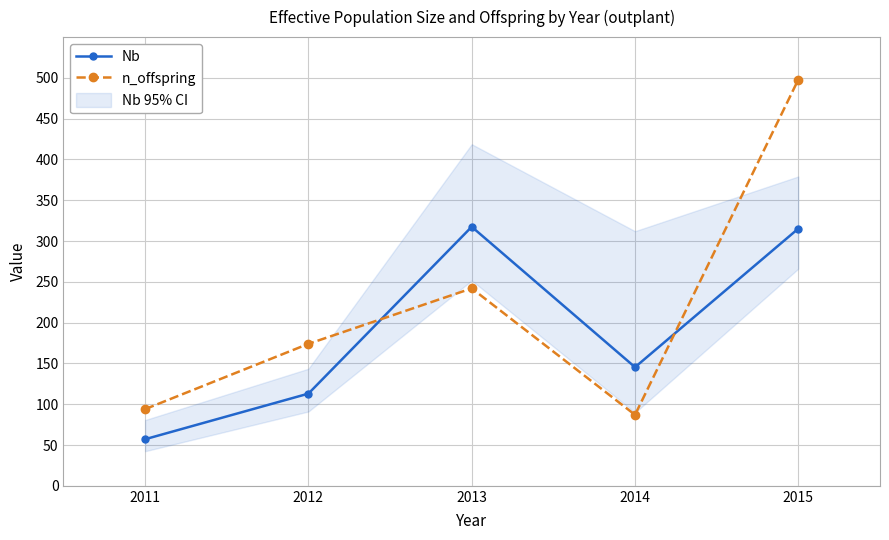

Where is the first local maximum for Nb?

2013